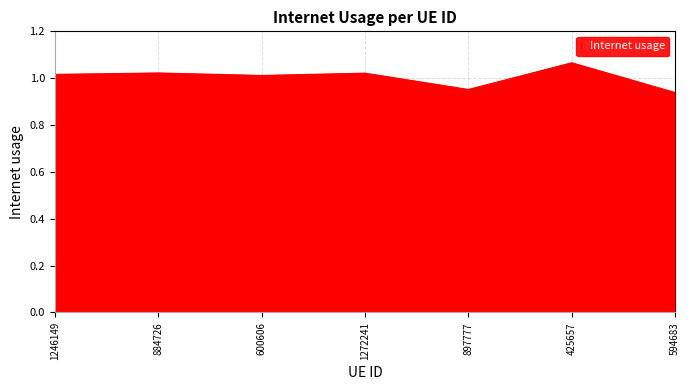

Count the number of values greater than 1.

5